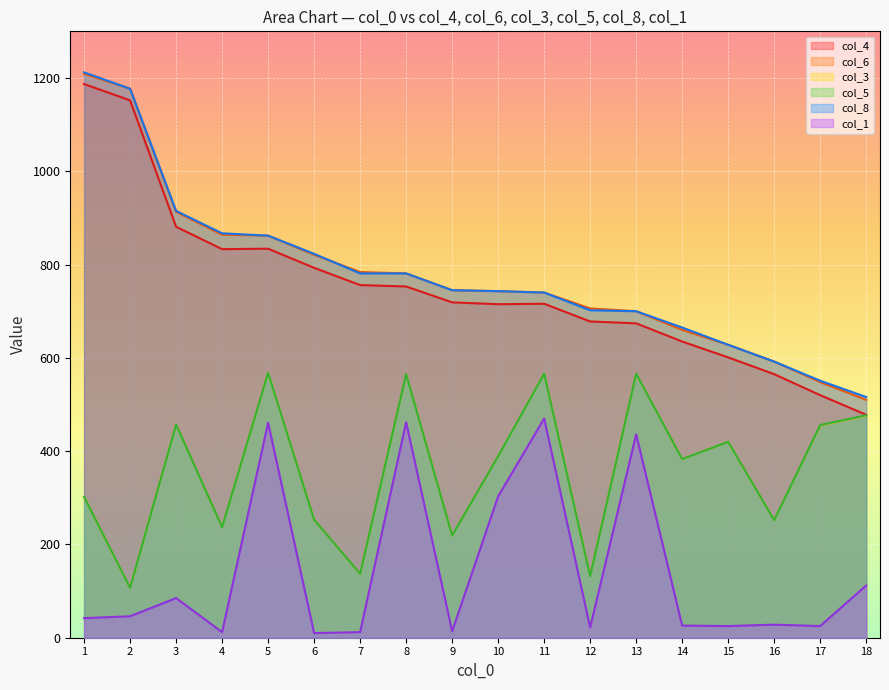

The value of col_5 at 14 is 535. True or false?

False